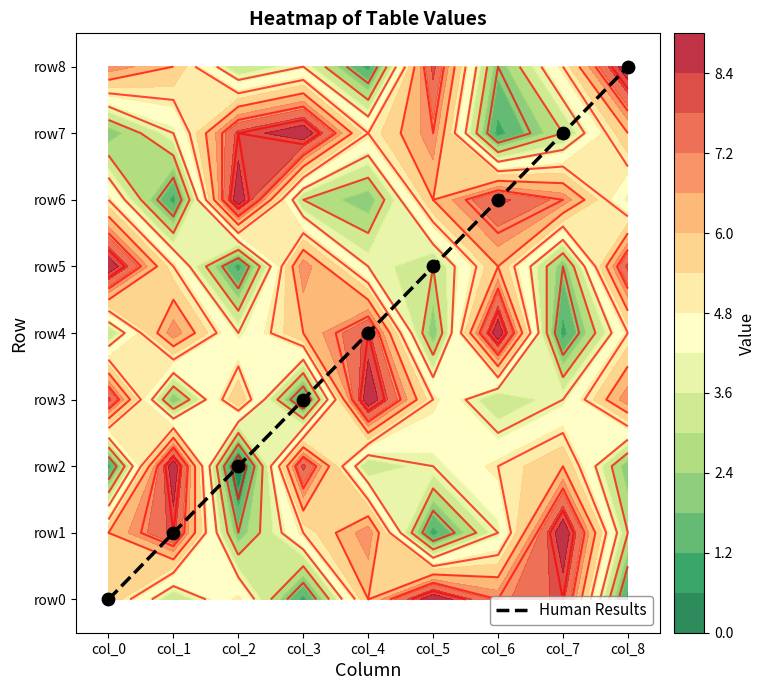

Rank the categories by value from lowest to highest.

col_0, col_1, col_2, col_3, col_4, col_5, col_6, col_7, col_8